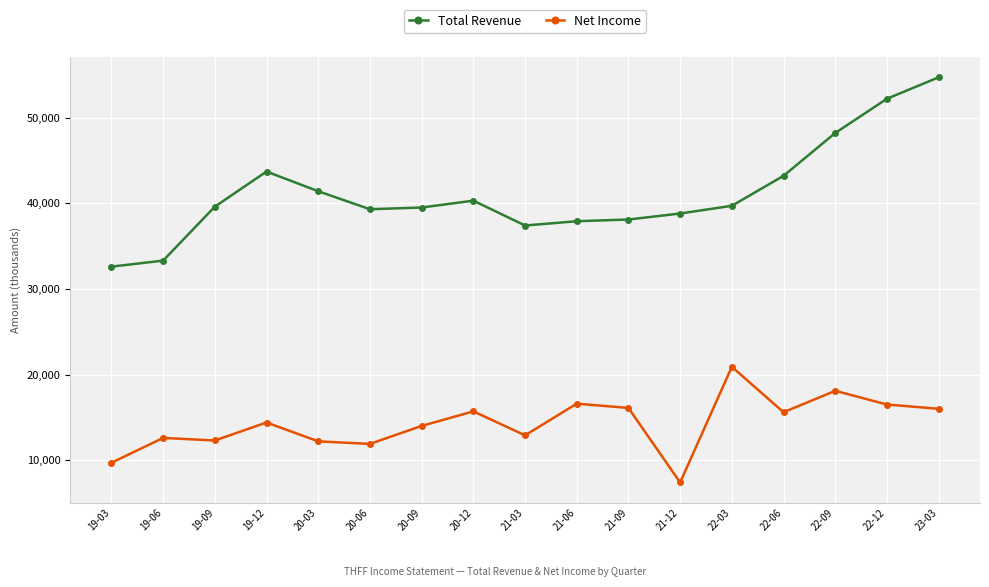

What is the value of the Net Income point at the 8th from the left?

15700